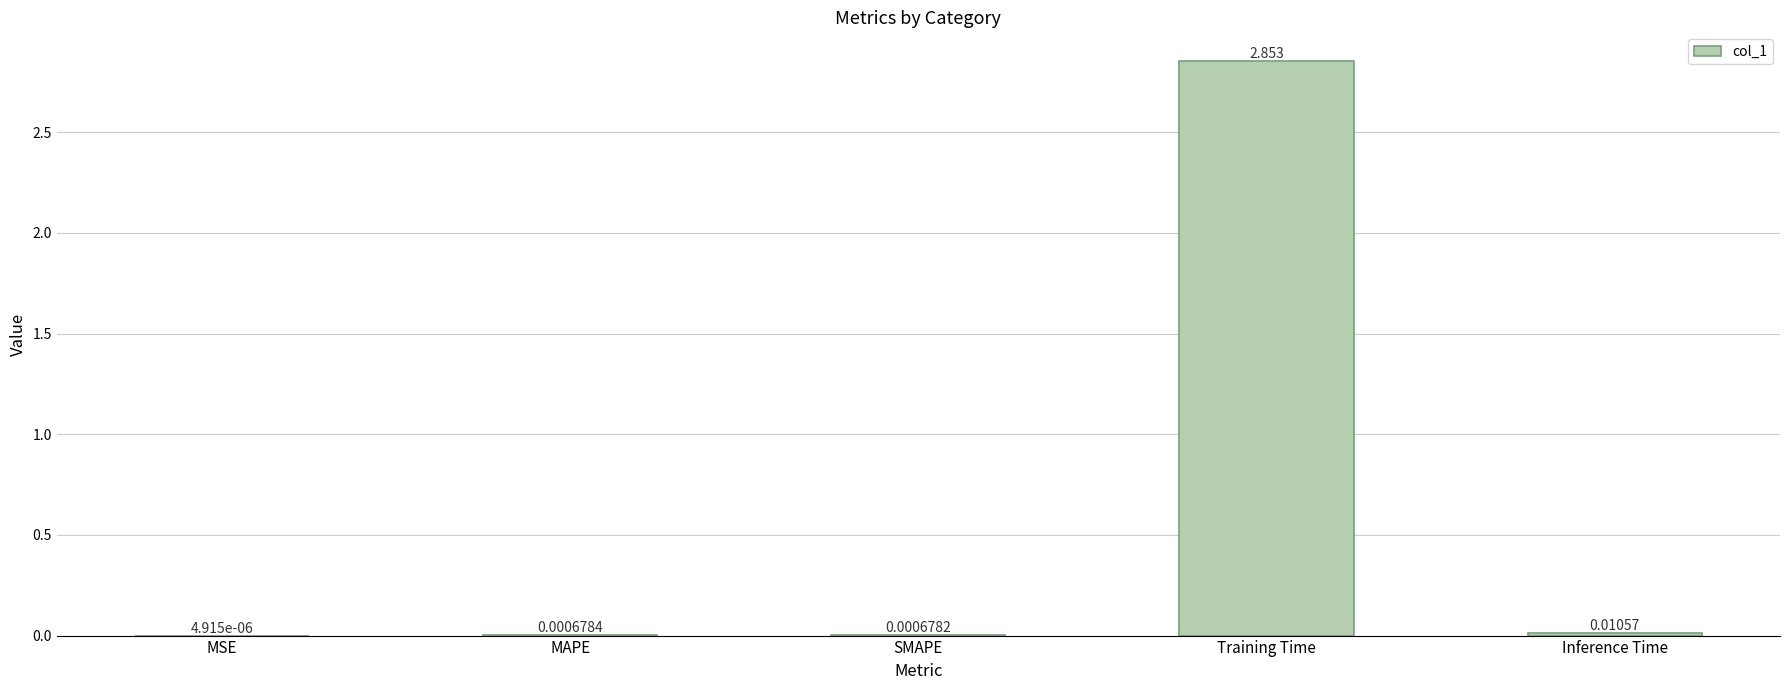

Which has a higher value, MSE or SMAPE?

SMAPE